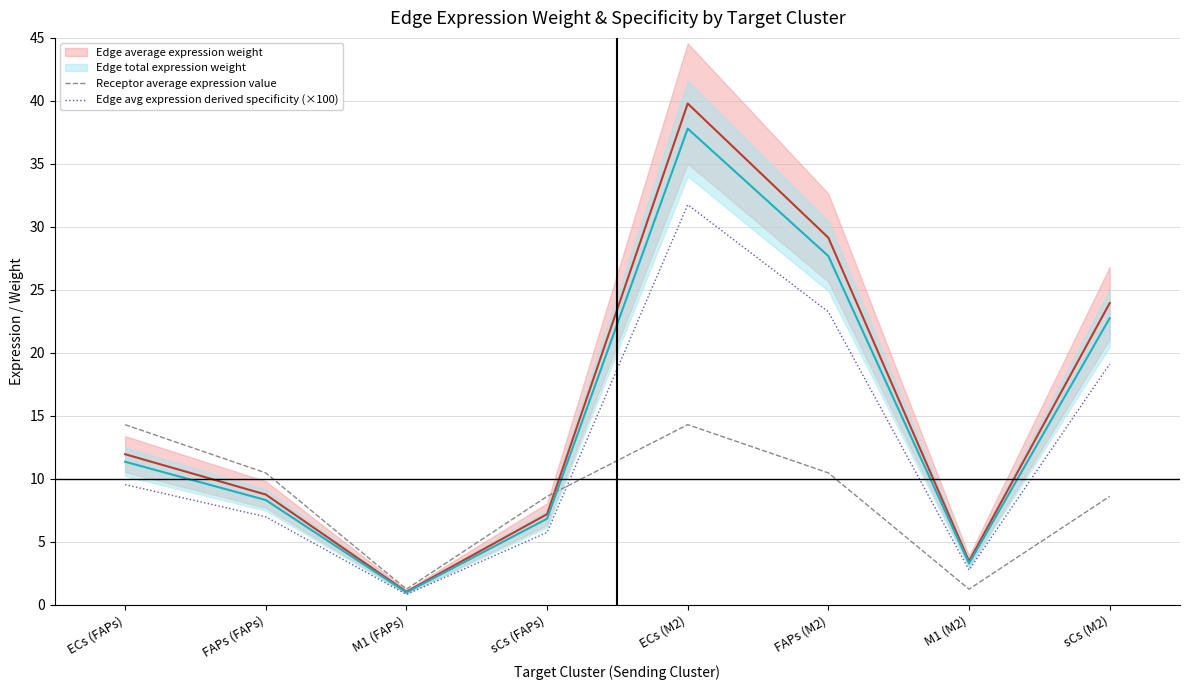

Is the value of Edge avg expression derived specificity (×100) at ECs (M2) greater than the value of Receptor average expression value at ECs (M2)?

Yes